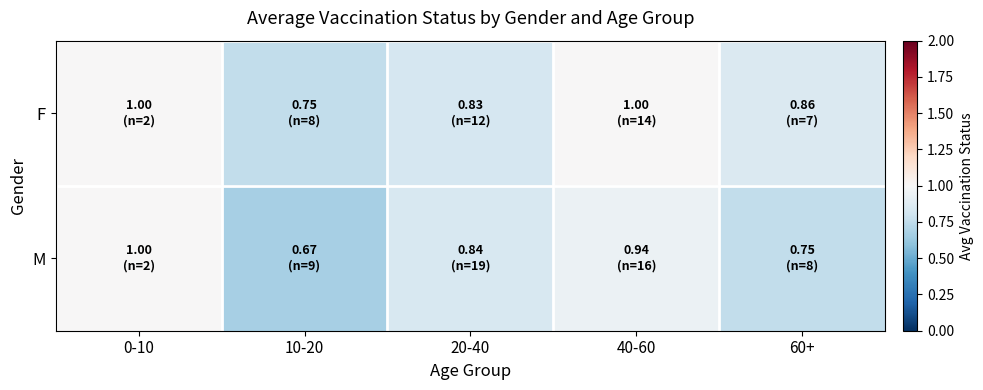

Reading left to right, what are all the values shown in this chart?

F: 0-10=1.0	10-20=0.8	20-40=0.8	40-60=1.0	60+=0.9
M: 0-10=1.0	10-20=0.7	20-40=0.8	40-60=0.9	60+=0.8